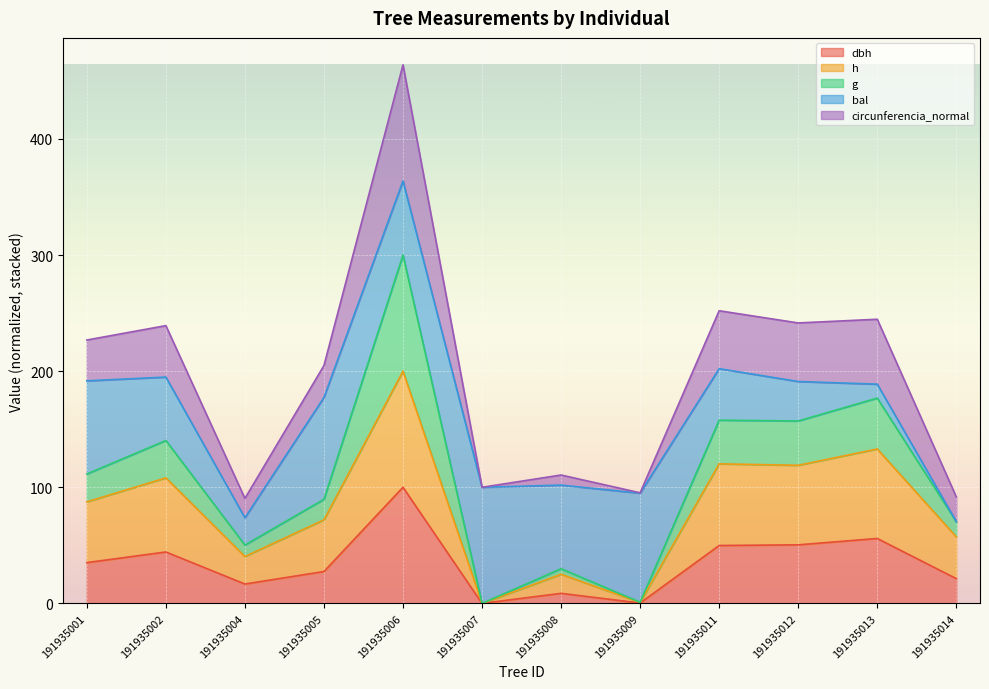

At which label does dbh reach its peak?

191935006